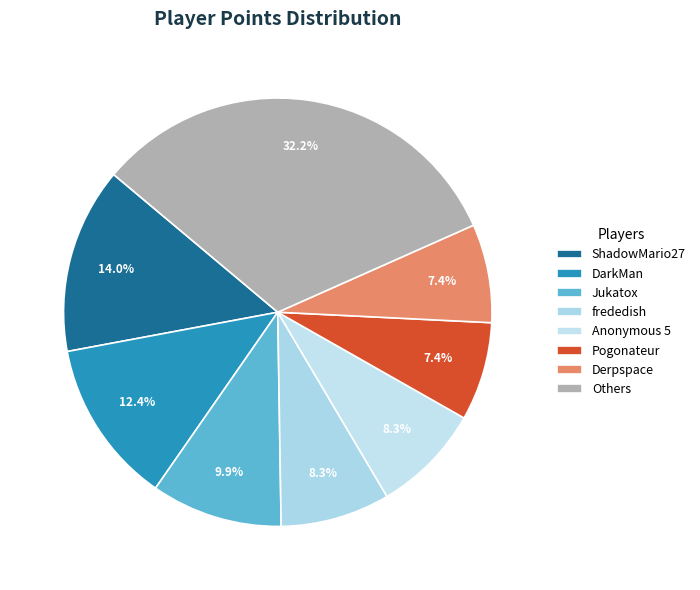

To the nearest percent, what is the difference between the largest and smallest slice percentages?

25%